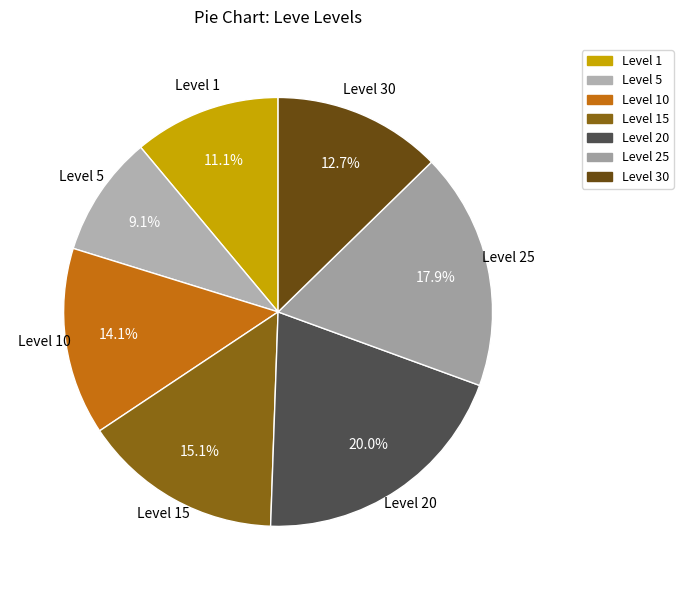

How much of the chart is everything except Level 15?

84.9%